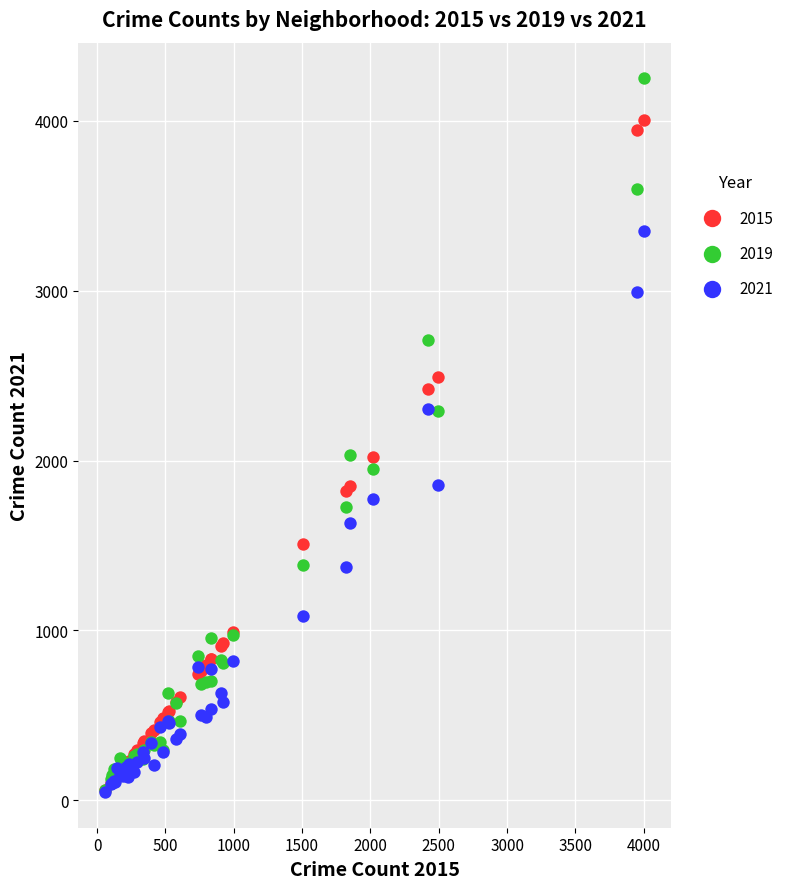

What are all the series names shown in the legend?

2015, 2019, 2021